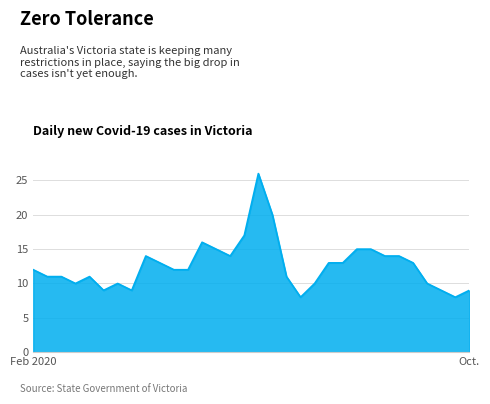

What is the difference between the maximum and minimum values?

18